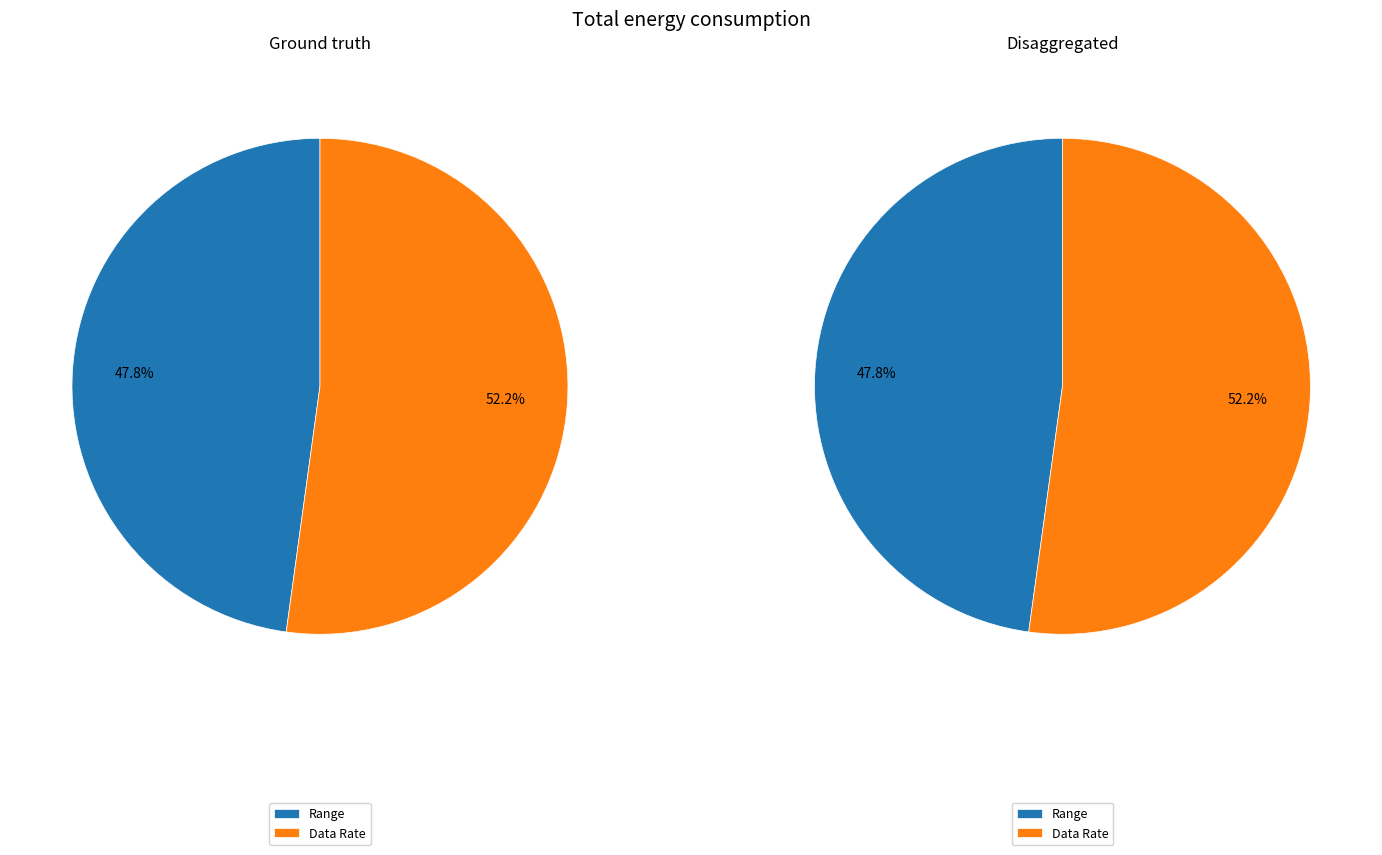

Does Data Rate account for over 50% of the chart?

Yes